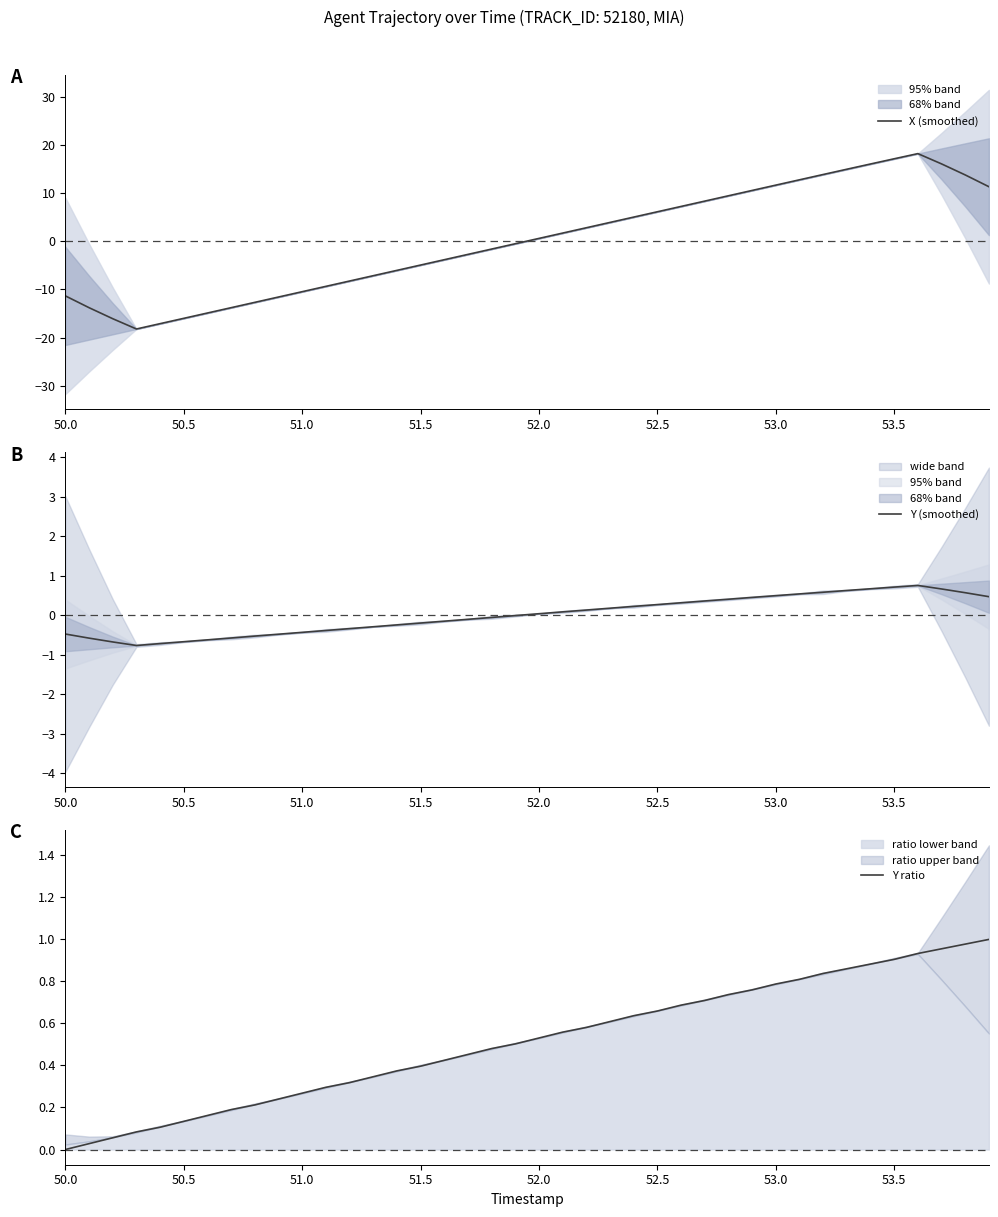

Is it true that X (smoothed) equals -25.9 at 50.5?

False